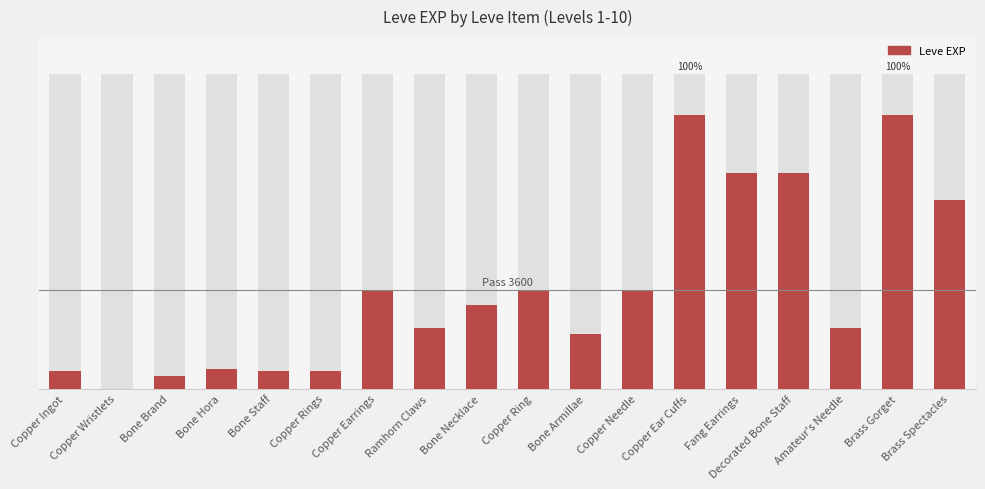

What is the greatest value displayed?

9990